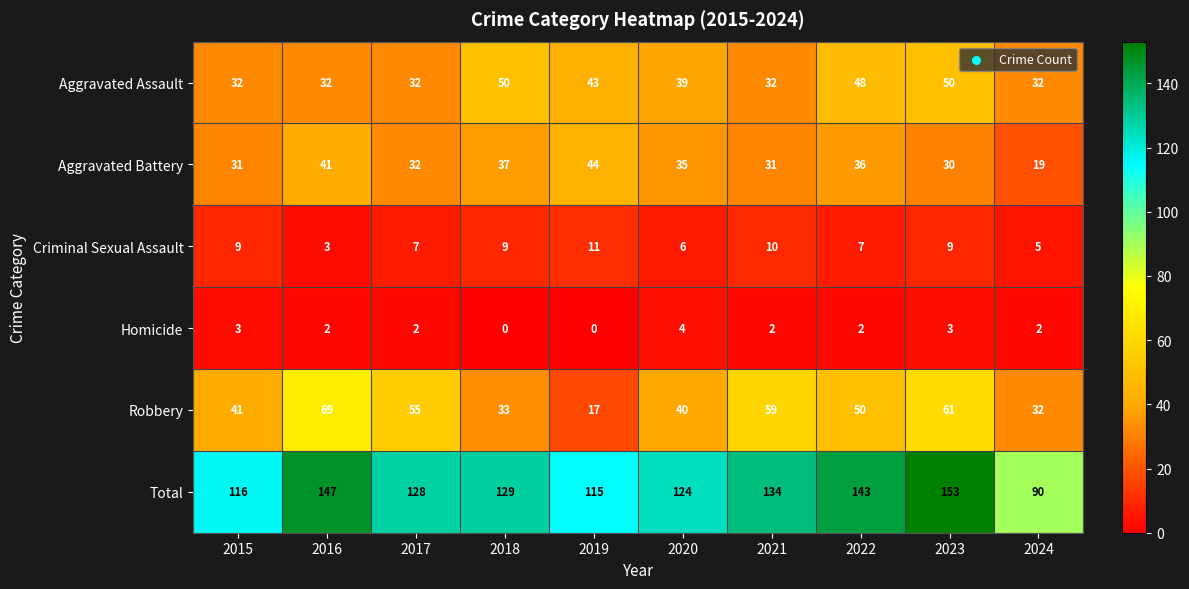

What is the maximum value shown in the chart?

153